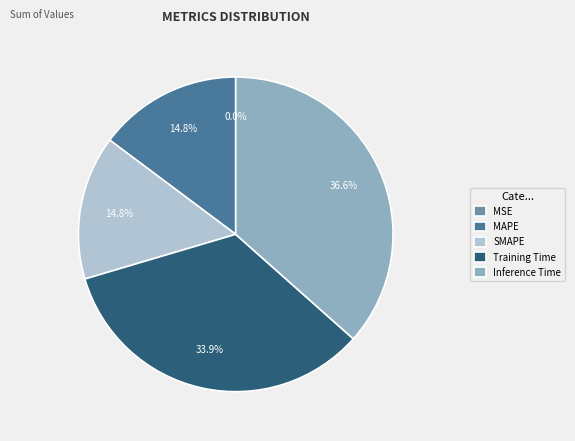

What portion of the pie excludes MAPE?

85.2%